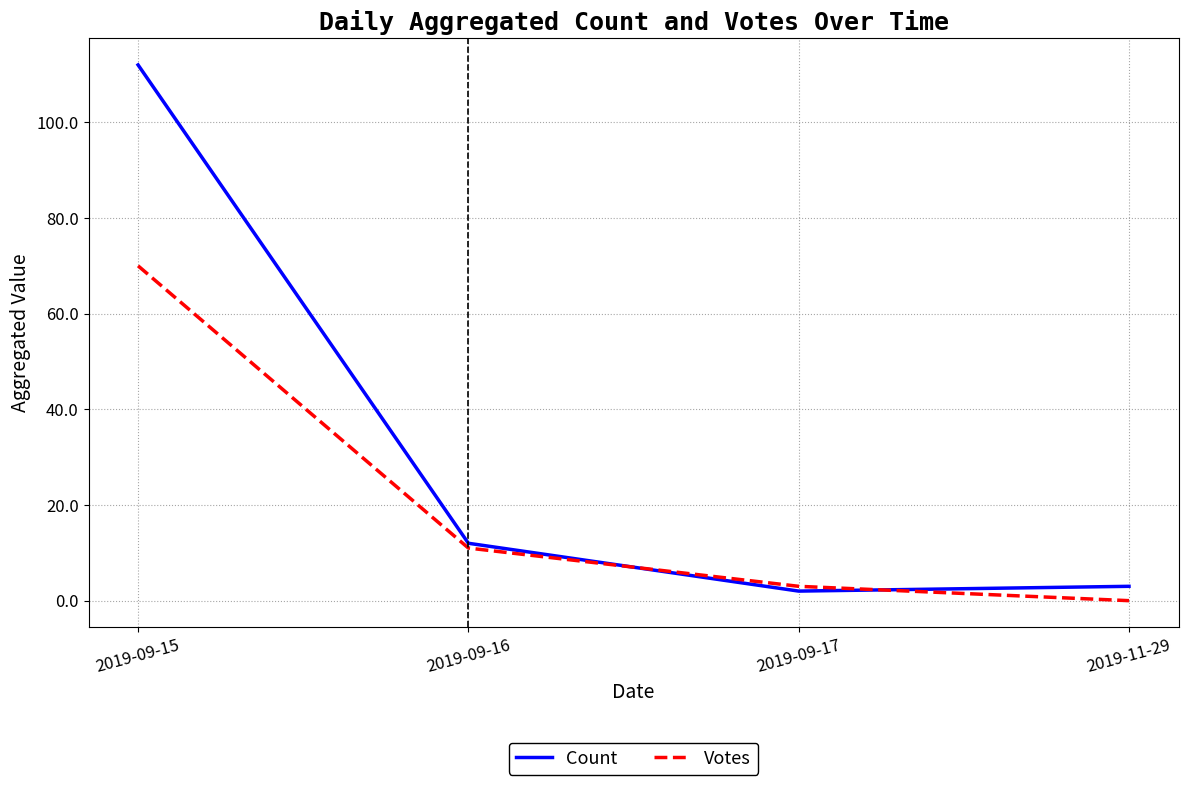

At which label does Votes reach its peak?

2019-09-15